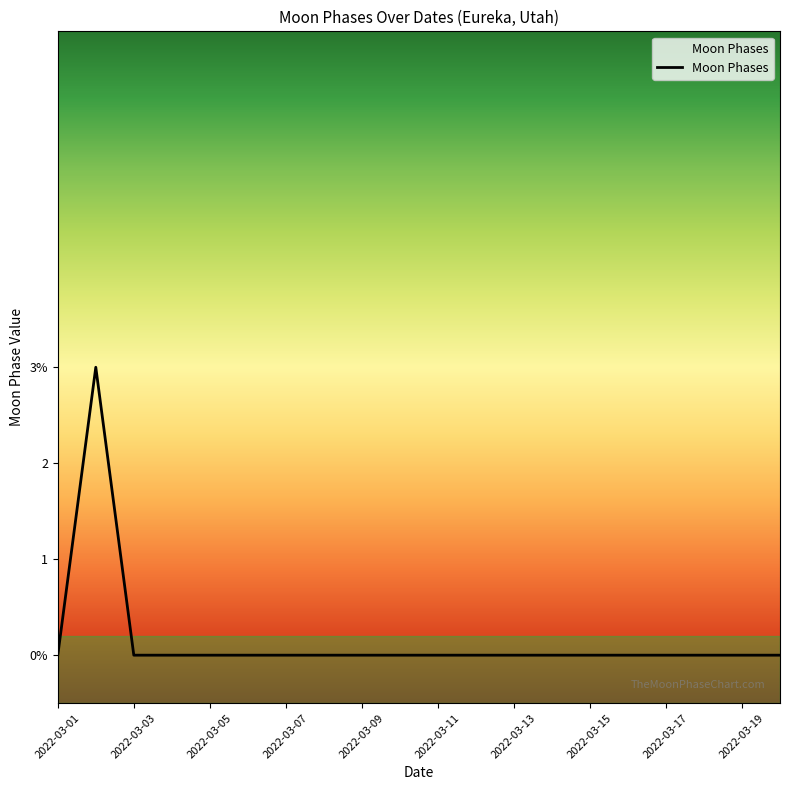

At which label is the value closest to 1?

2022-03-01